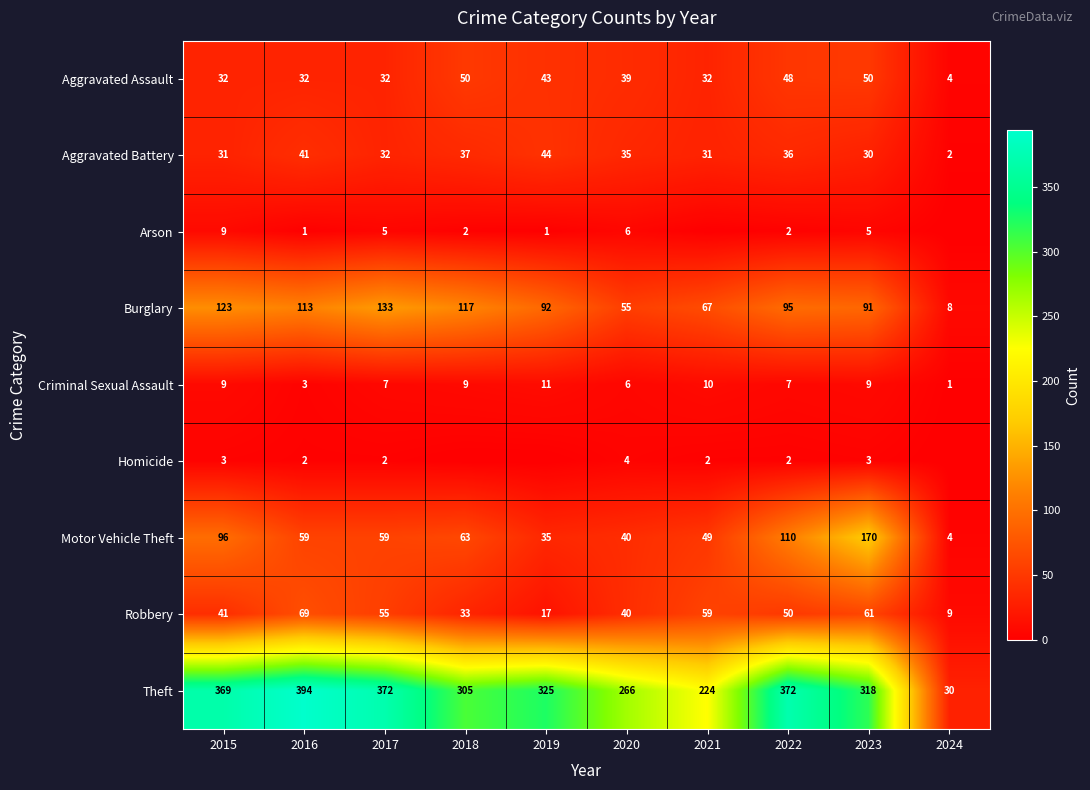

True or false: Robbery has a value of 55 at 2017.

True